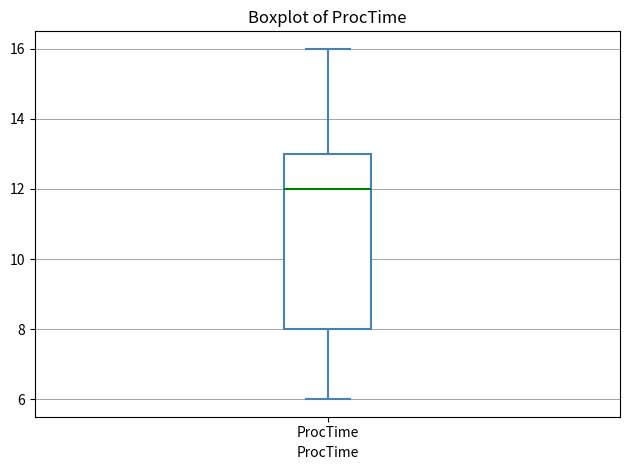

Where is the lower edge of the box for ProcTime on the y-axis? The values are not printed on the chart, so give them approximately, as read against the axis.

8